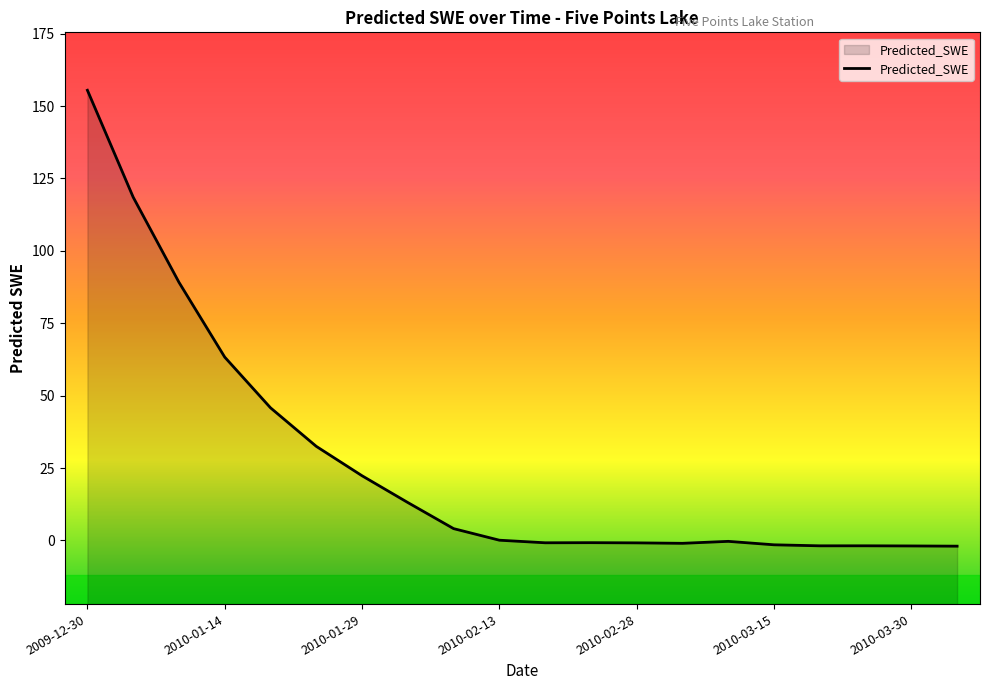

Between 2010-03-15 and 2010-02-13, which is larger?

2010-02-13